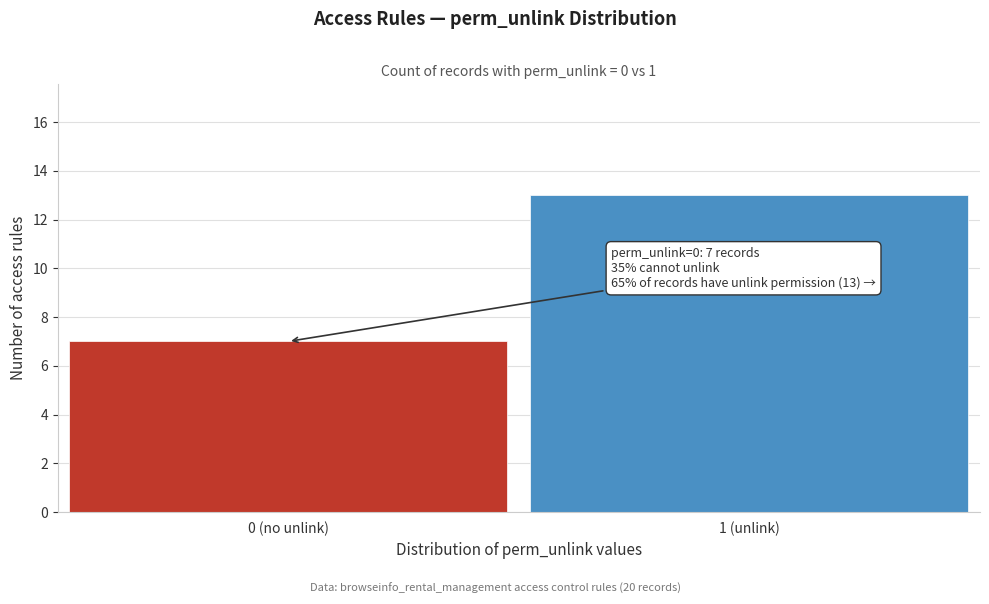

Reading left to right, extract all data points from this chart.

0 (no unlink)=7	1 (unlink)=13